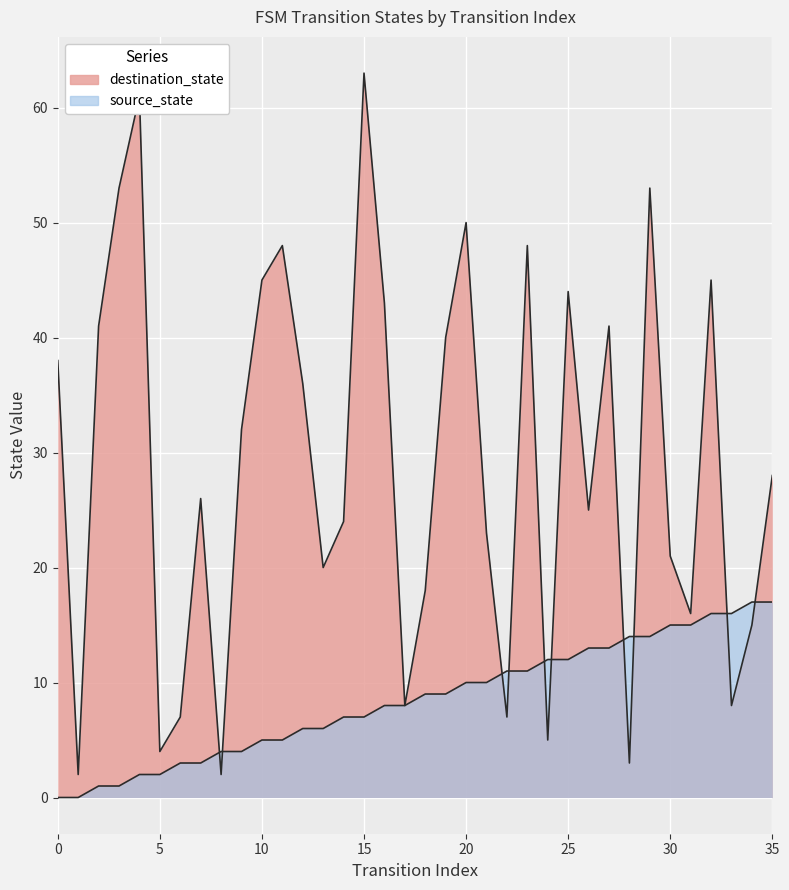

Is it true that destination_state equals 27 at 19?

False